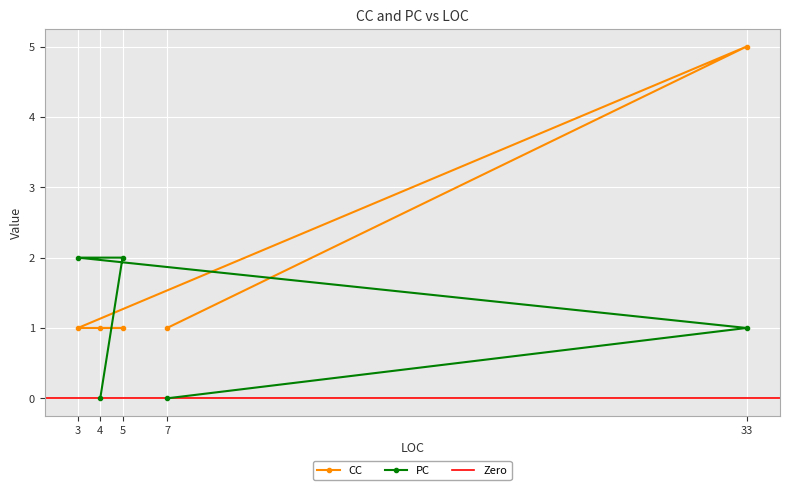

How many distinct data groups are displayed?

2